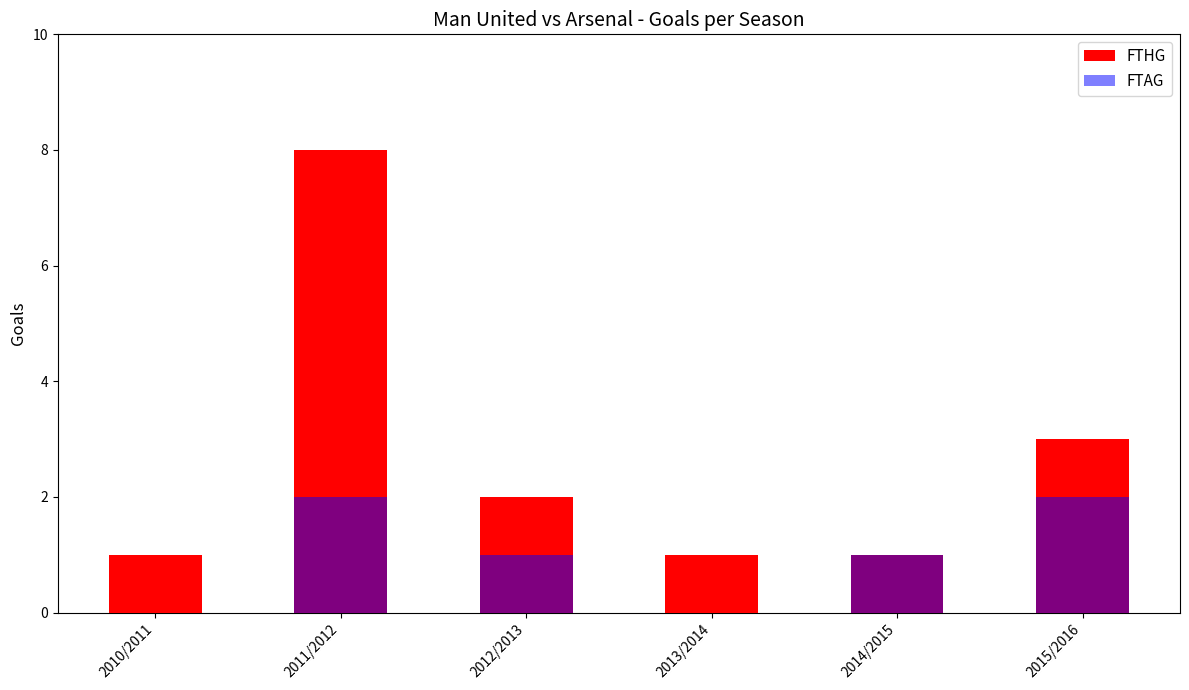

What is the label of the 2nd bar from the right?

2014/2015